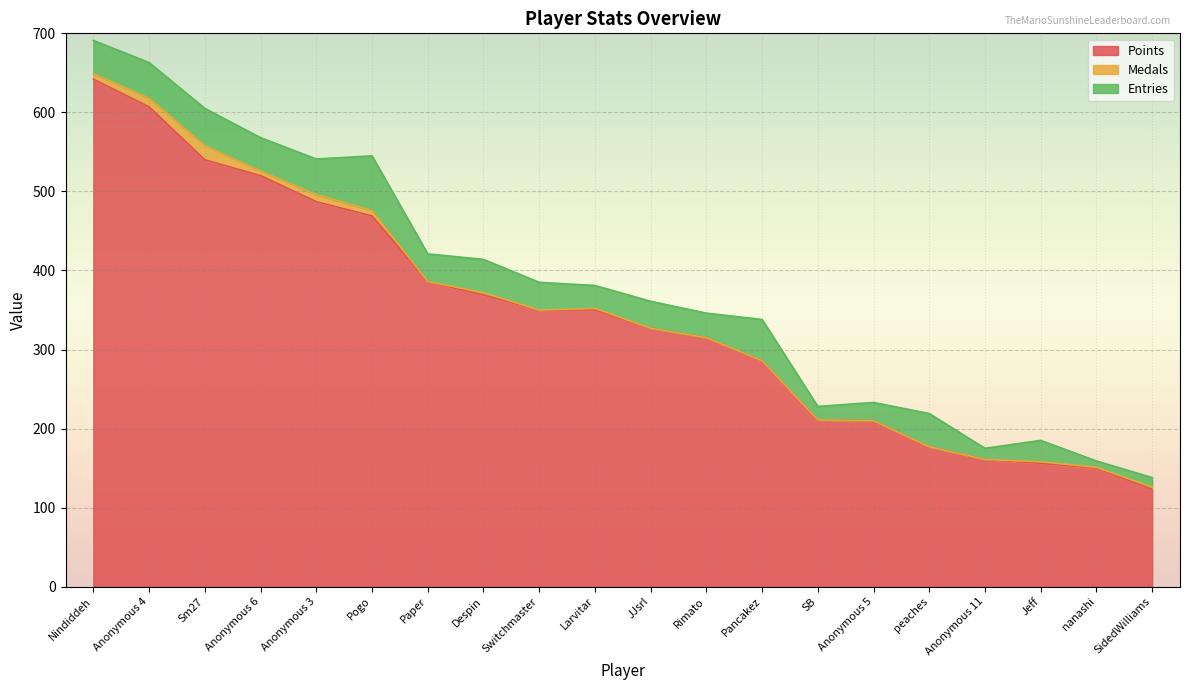

How many interior local peaks does the Medals series have?

5